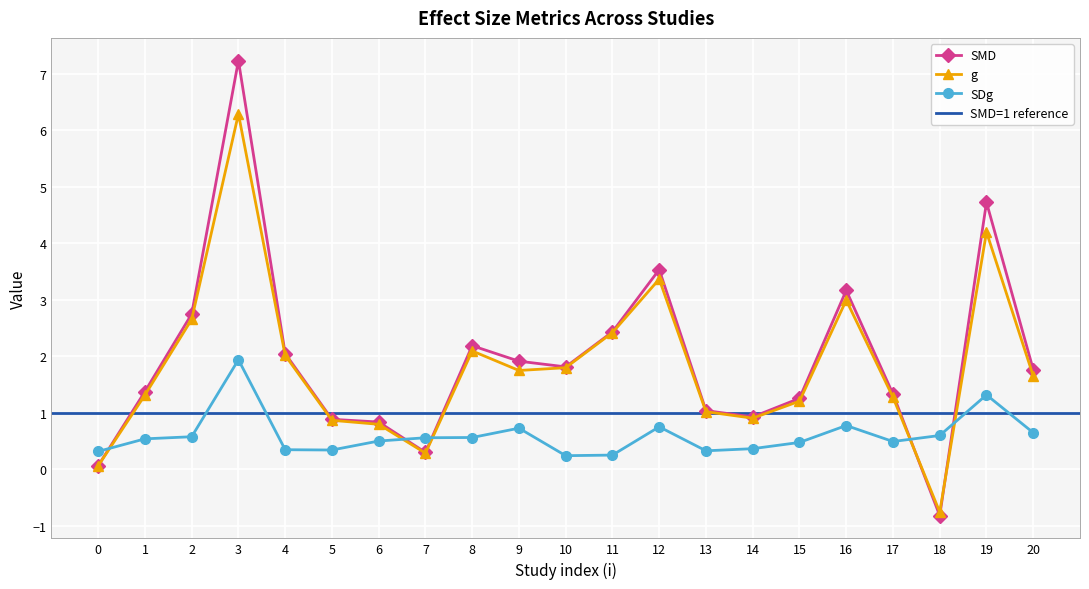

How many times do SMD and g cross each other?

2